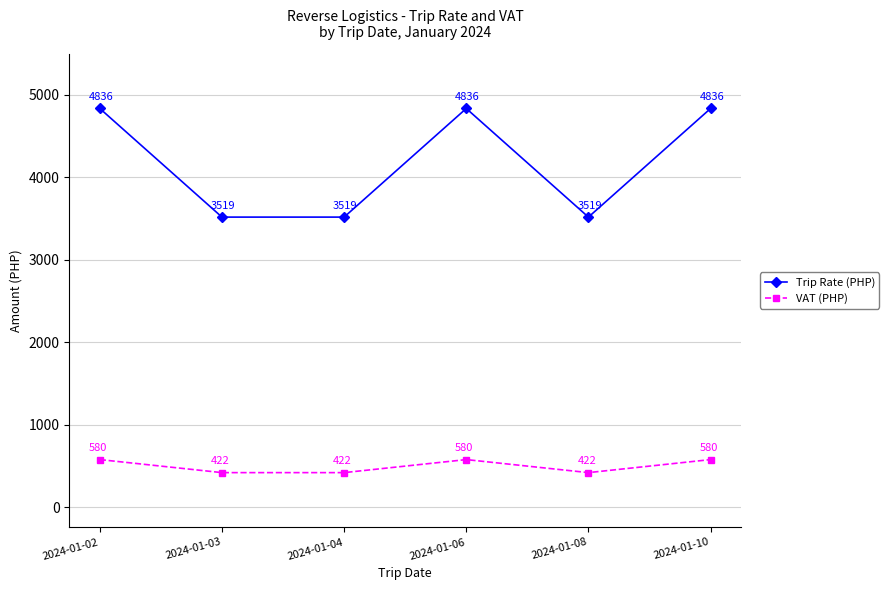

What is the highest value of the VAT (PHP) series?

580.3